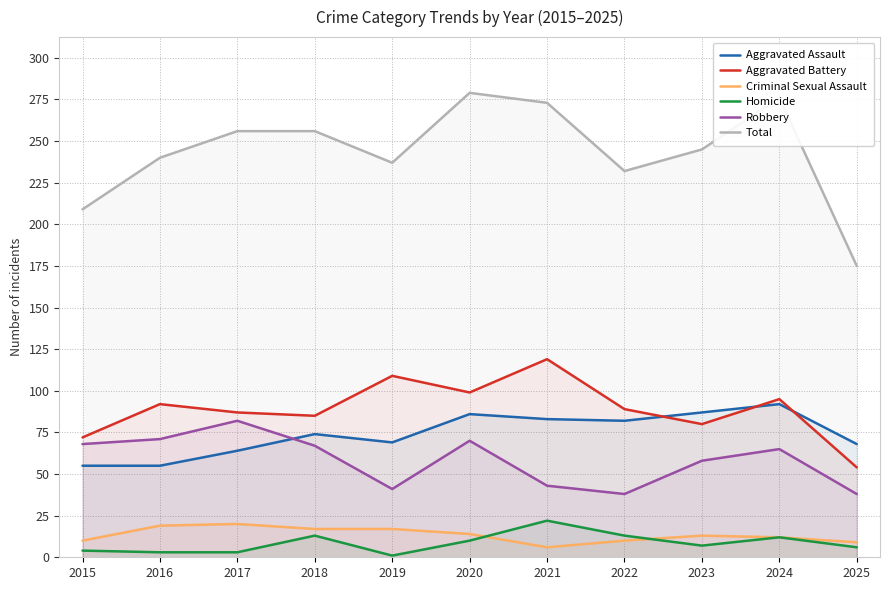

How many interior local valleys does the Aggravated Battery series have?

3